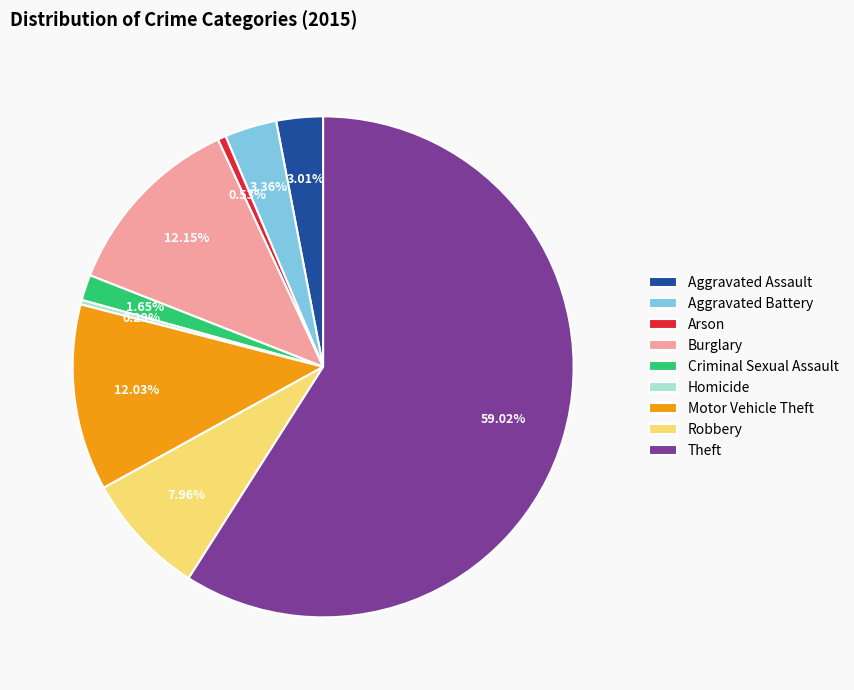

Does any single category account for the majority?

Yes